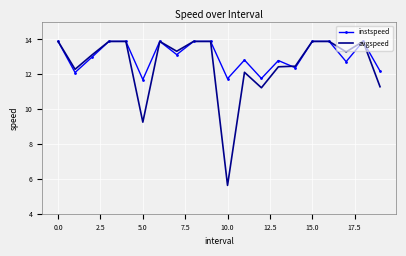

Which series has the largest total across all categories?

instspeed